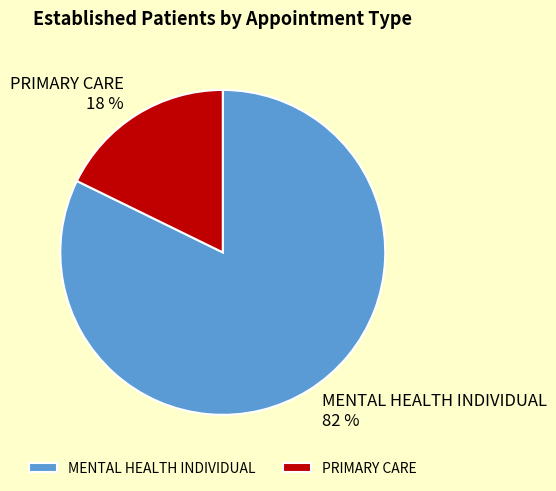

Does MENTAL HEALTH INDIVIDUAL represent more than half of the total?

Yes